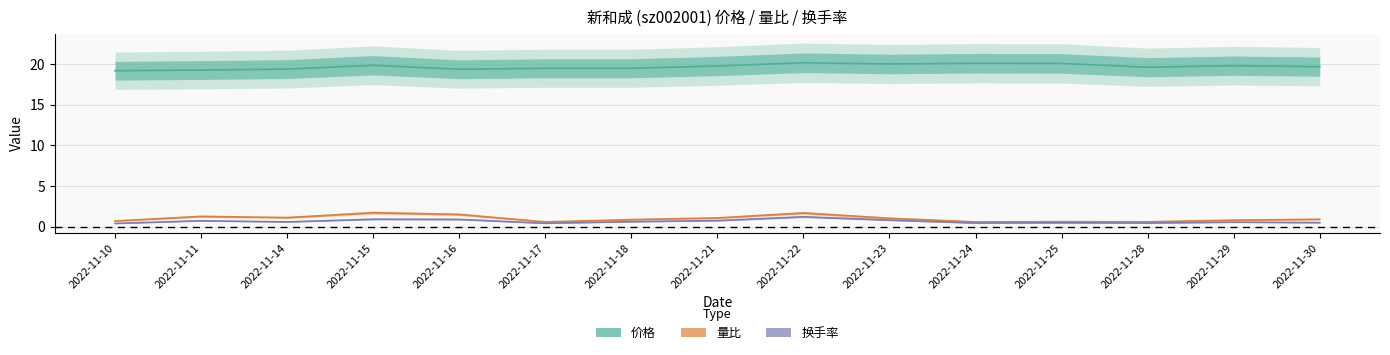

True or false: 价格 has more than 1 points higher than both neighbors.

True